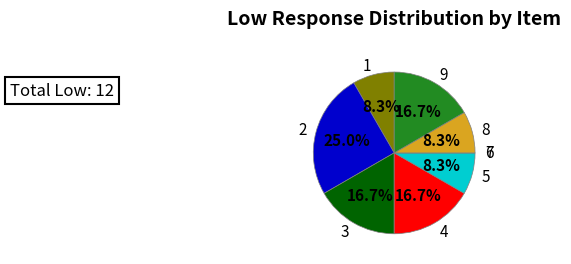

Is 5 the majority of the pie?

No